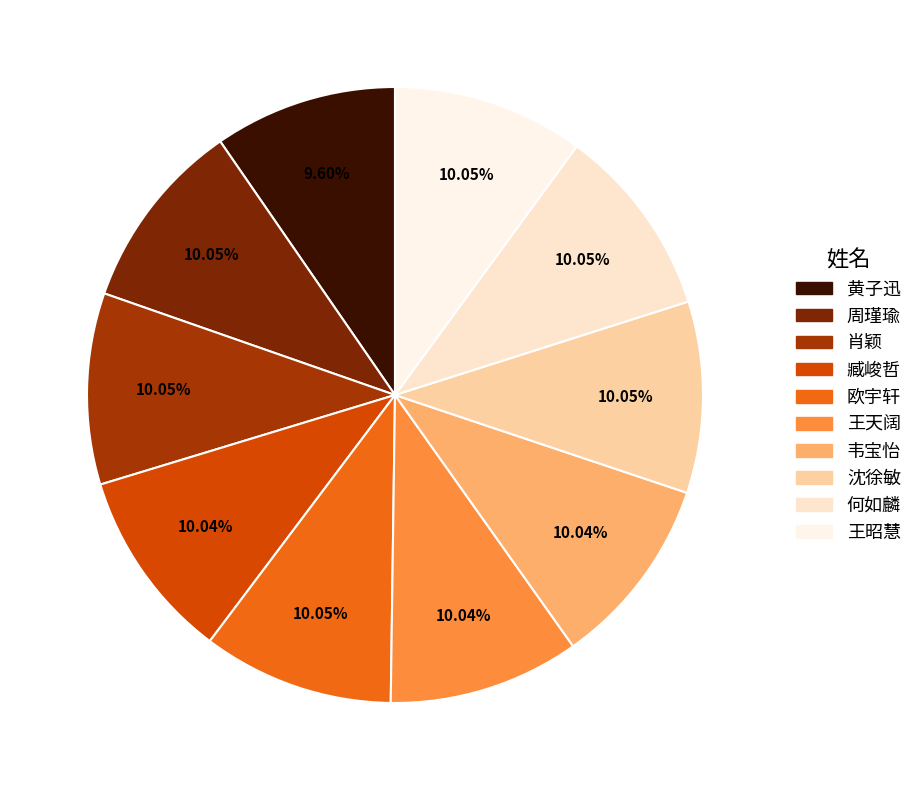

What percentage is the 臧峻哲 slice, to the nearest percent?

10%